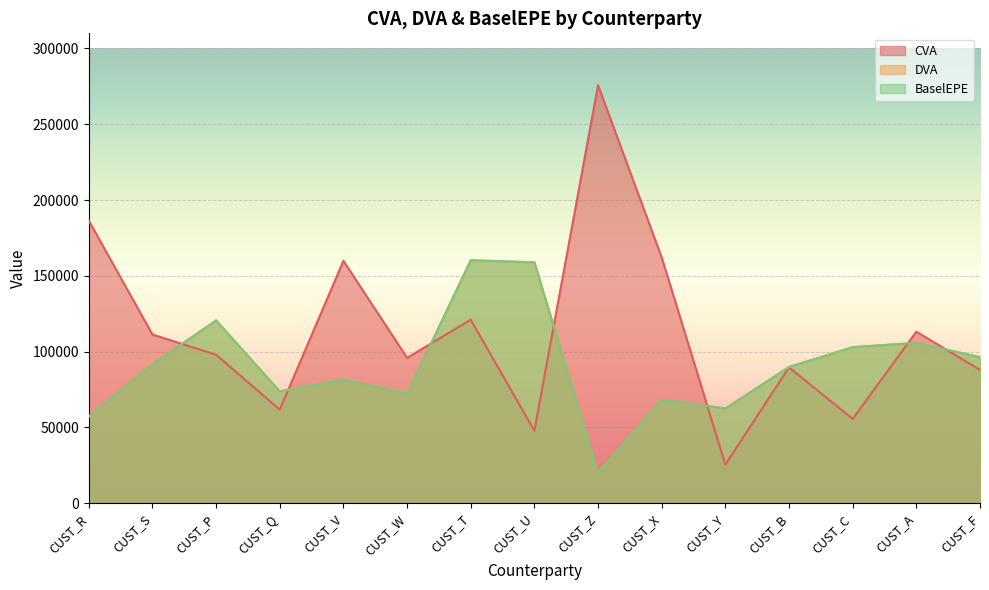

How many lines are shown in the chart?

3